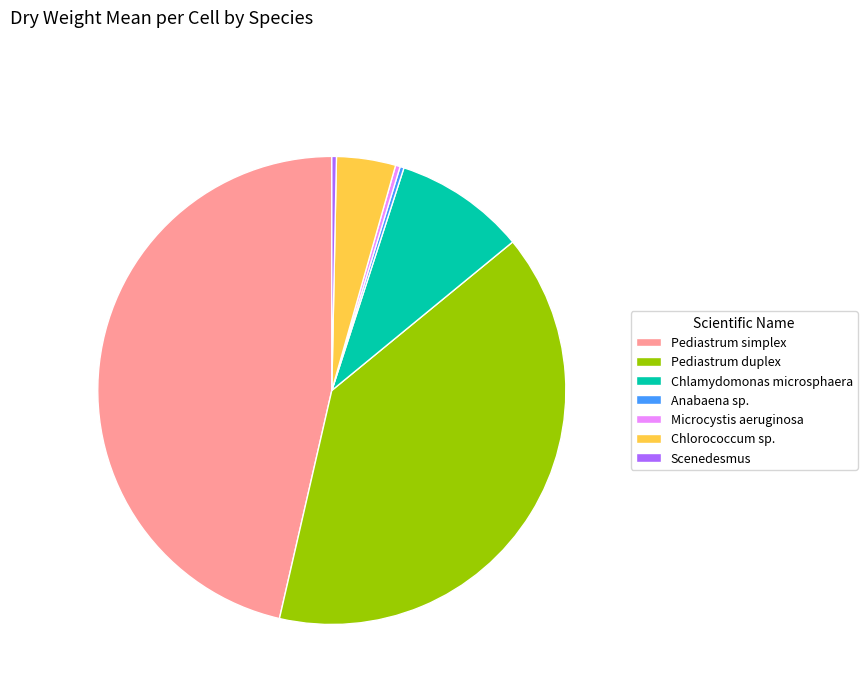

The Pediastrum simplex slice represents 57% of the pie. True or false?

False